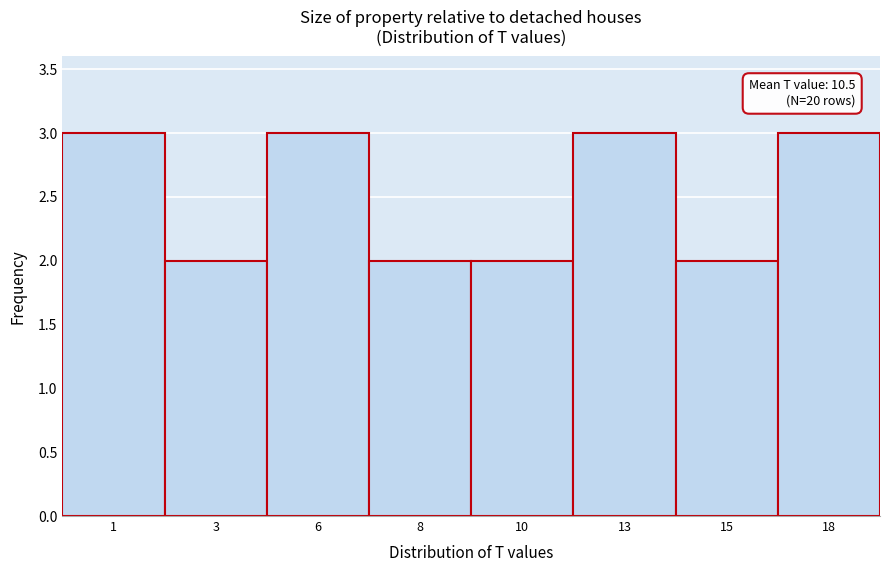

Reading left to right, extract all data points from this chart.

1=3	3=2	6=3	8=2	10=2	13=3	15=2	18=3